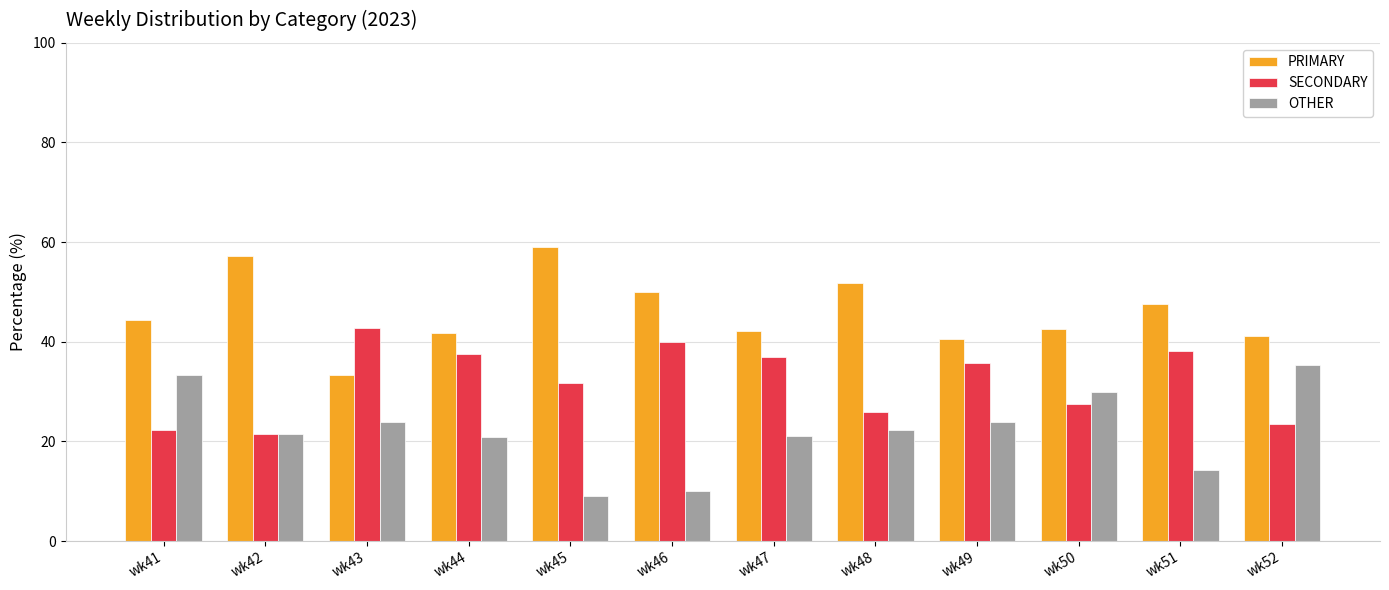

What is the sum of all PRIMARY values?

551.4